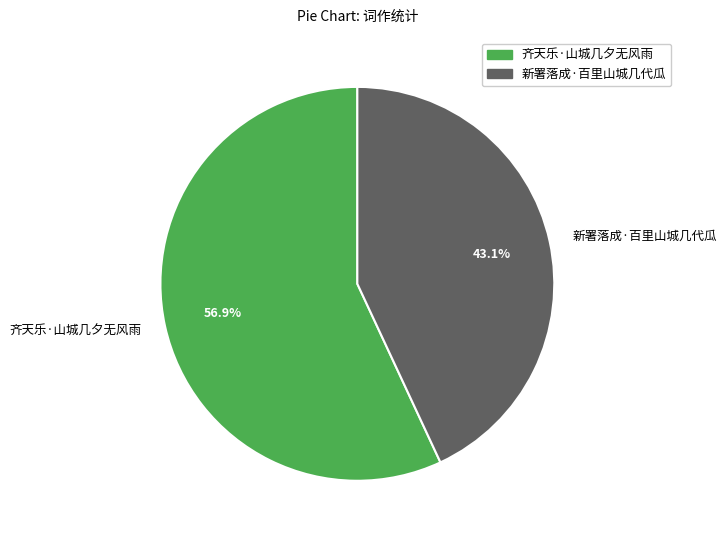

To the nearest percent, what is the average slice percentage?

50%